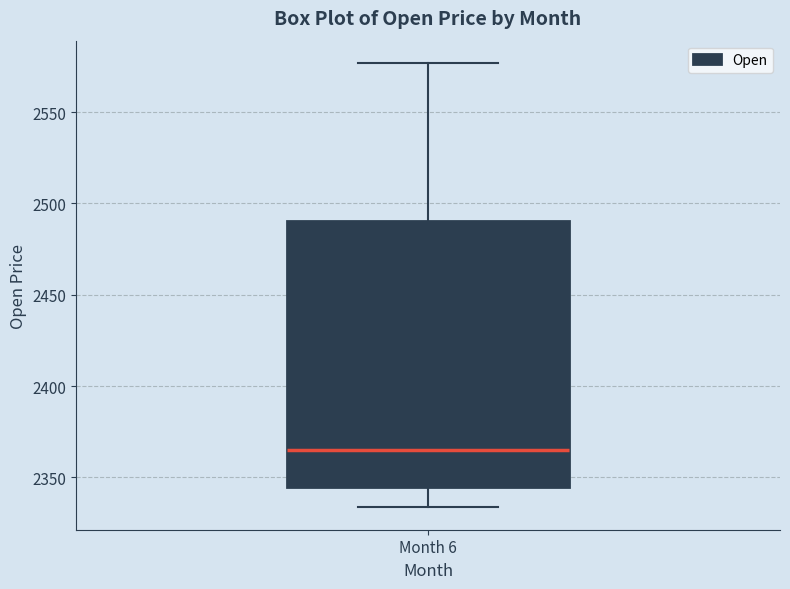

Where is the lower edge of the box for Month 6 on the y-axis? The values are not printed on the chart, so give them approximately, as read against the axis.

2345